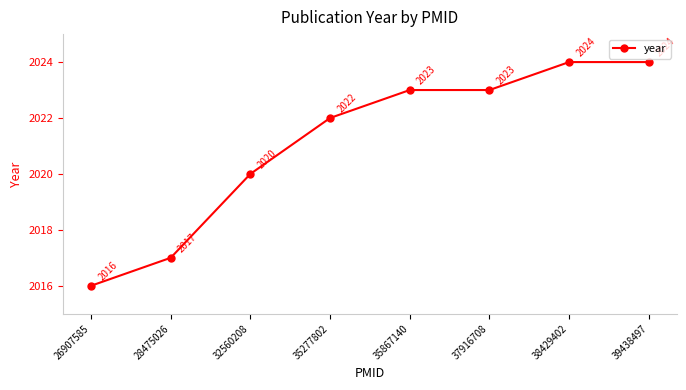

How many values are between 2020 and 2024?

6